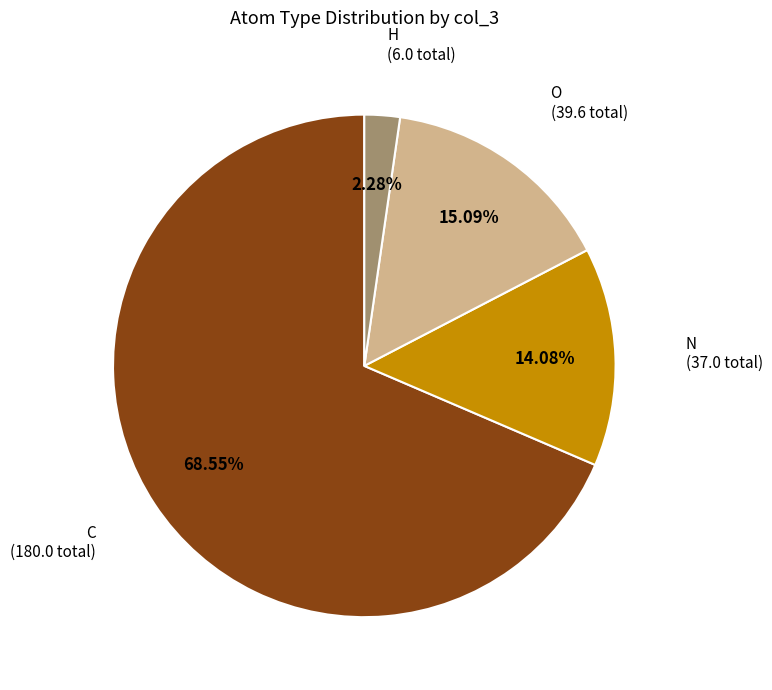

Which has a higher value, H or N?

N